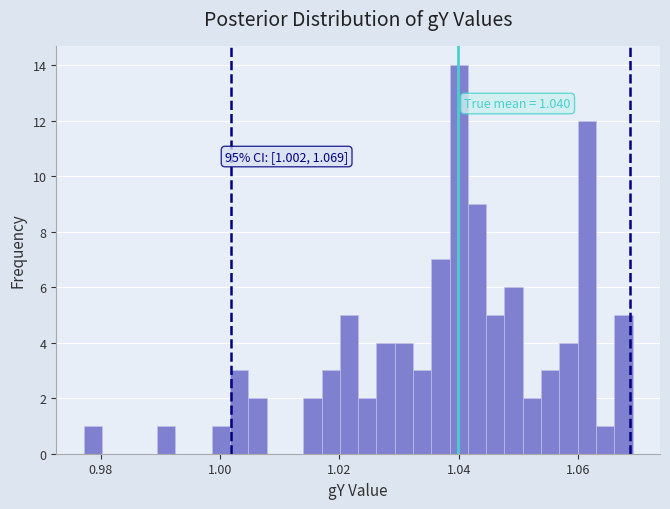

Read against the x-axis, roughly where is the centre of the tallest bar?

1.040